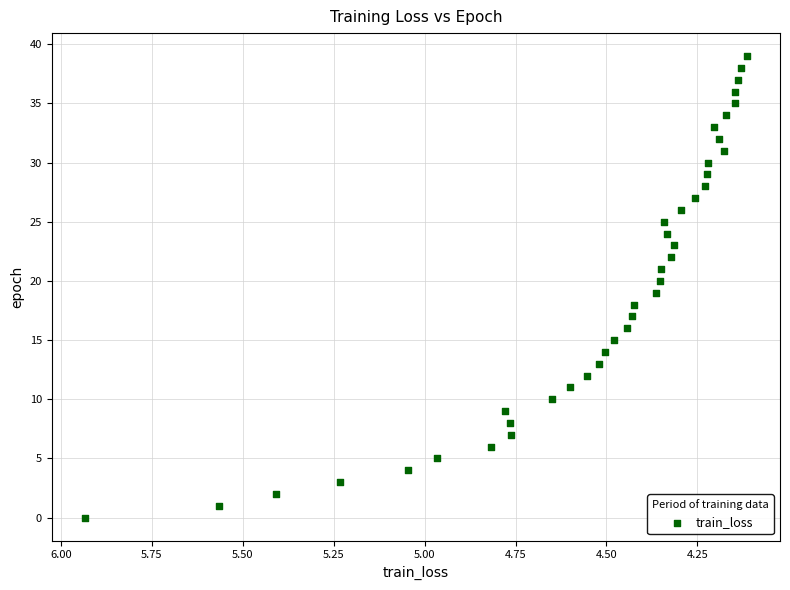

What is the range of Y values (max minus min)?

39